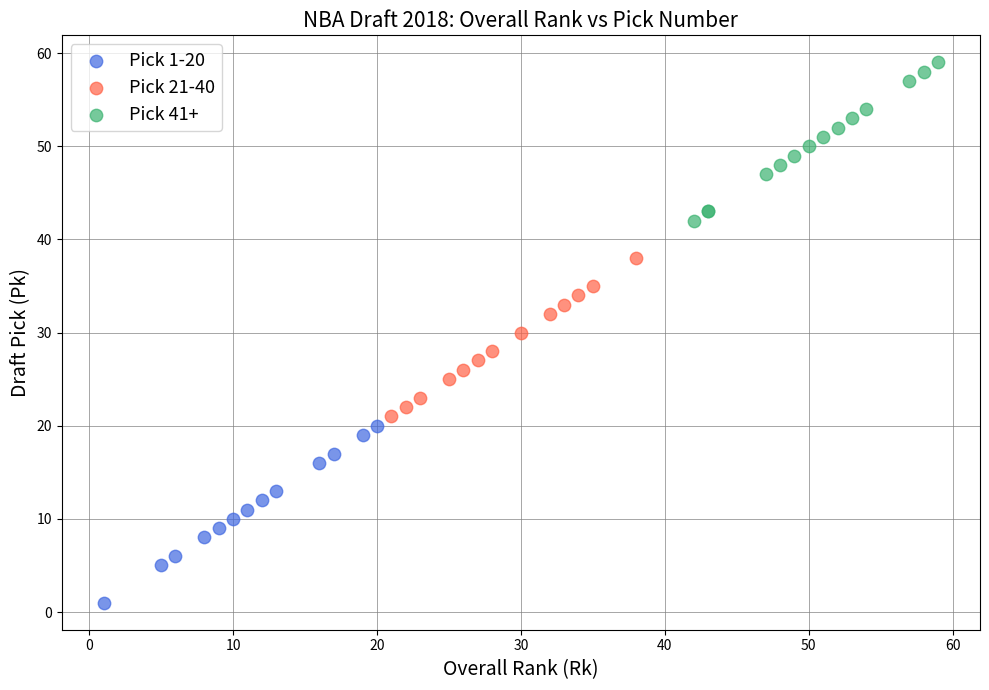

Which series has the largest Y range (max minus min)?

Pick 1-20